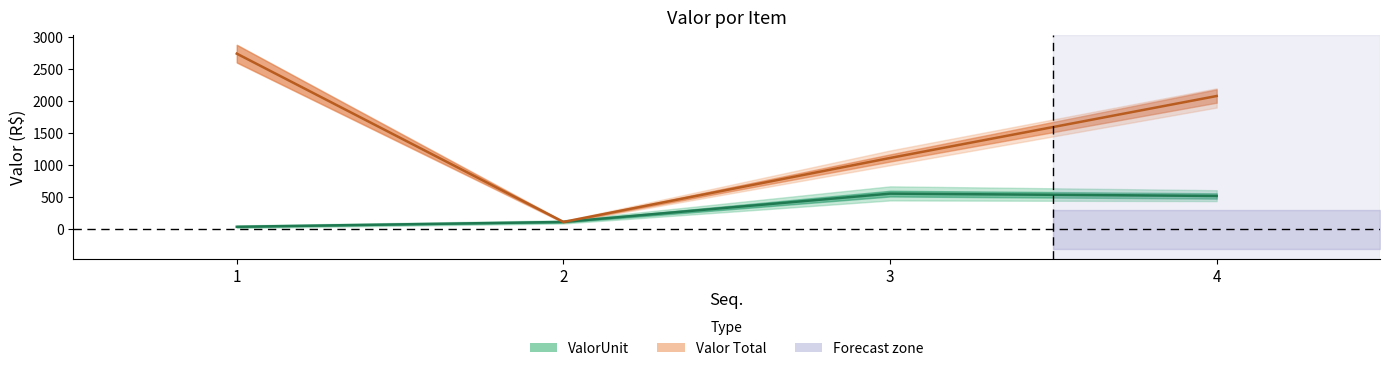

What is the difference between the maximum and minimum values in the Valor Total series?

2626.9